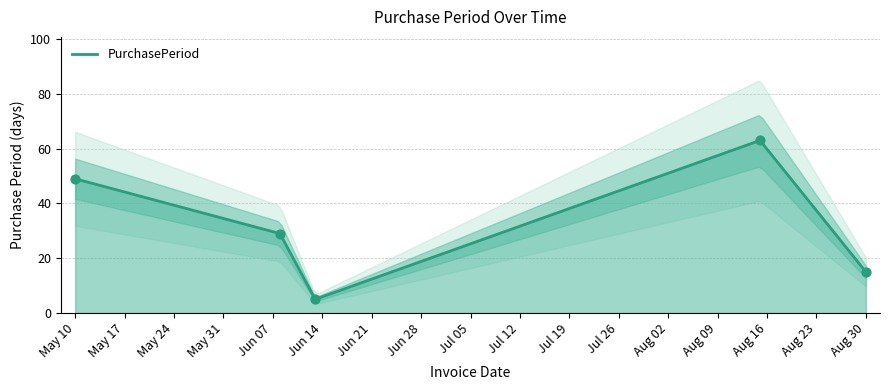

Between 2016-06-13 and 2016-06-08, which is larger?

2016-06-08